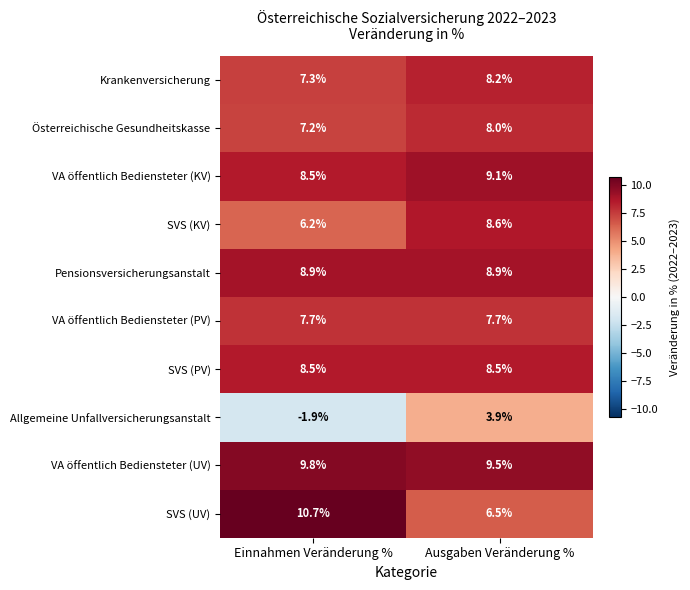

Reading right to left, what are all the values shown in this chart?

Krankenversicherung: 8.2	7.3
Österreichische Gesundheitskasse: 8.0	7.2
VA öffentlich Bediensteter (KV): 9.1	8.5
SVS (KV): 8.6	6.2
Pensionsversicherungsanstalt: 8.9	8.9
VA öffentlich Bediensteter (PV): 7.7	7.7
SVS (PV): 8.5	8.5
Allgemeine Unfallversicherungsanstalt: 3.9	-1.9
VA öffentlich Bediensteter (UV): 9.5	9.8
SVS (UV): 6.5	10.7